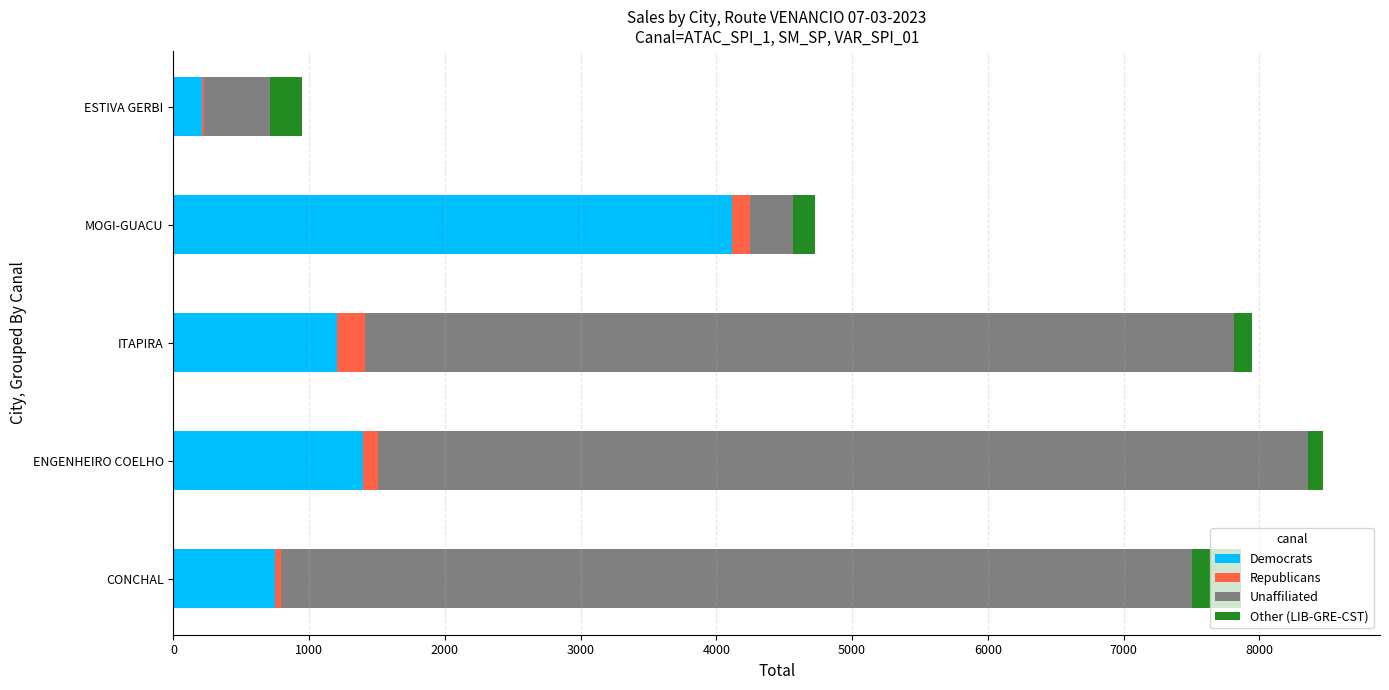

At which label does Democrats reach its peak?

MOGI-GUACU